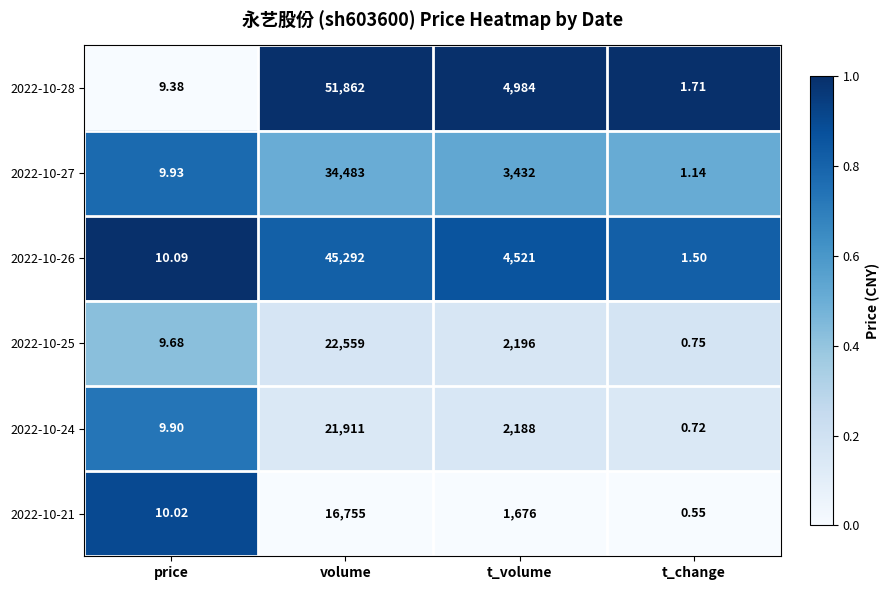

Which category has the highest value across all series?

volume